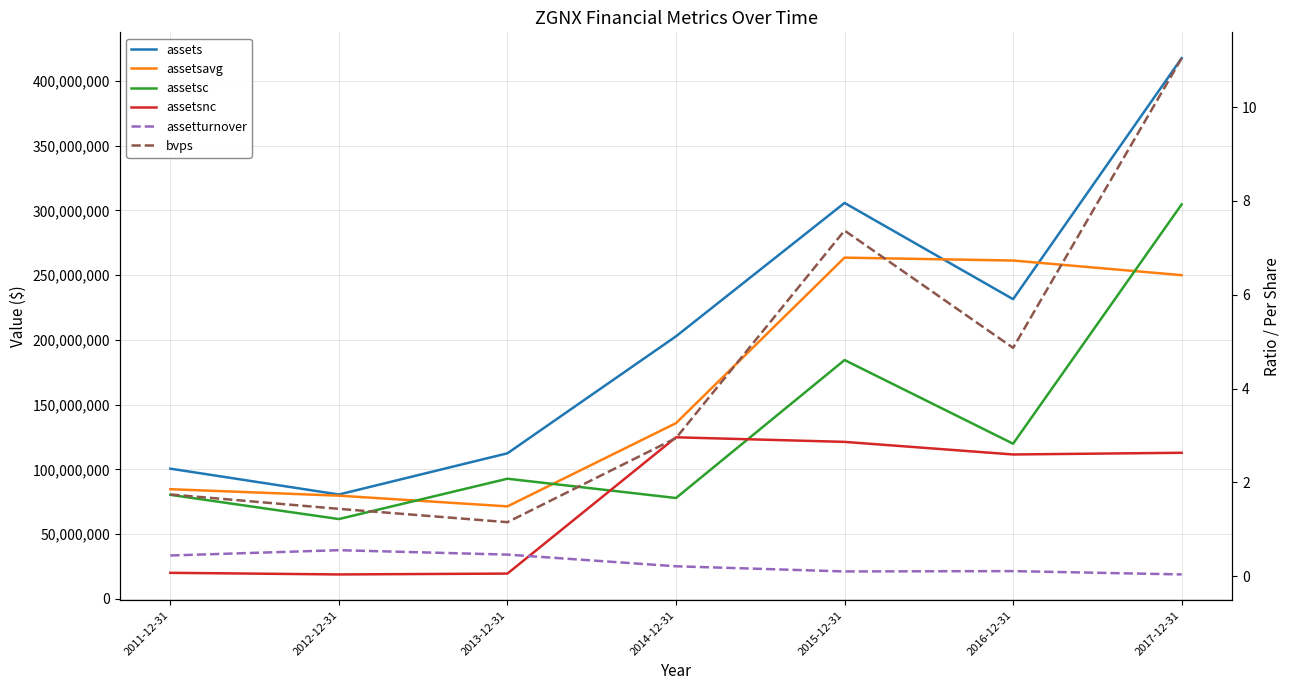

True or false: assetsnc and assets intersect in this chart.

False